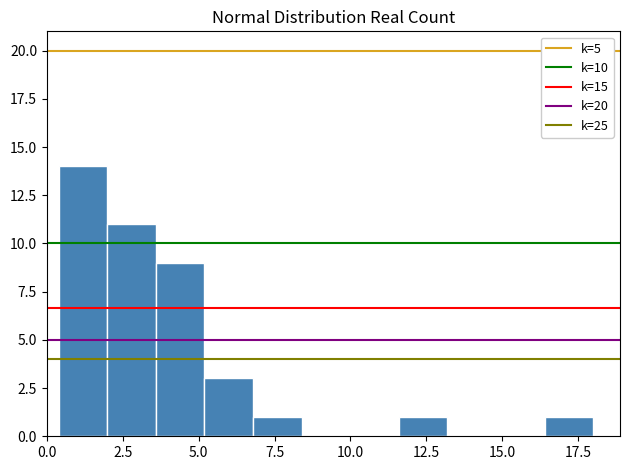

Read against the x-axis, roughly where is the centre of the tallest bar?

1.0